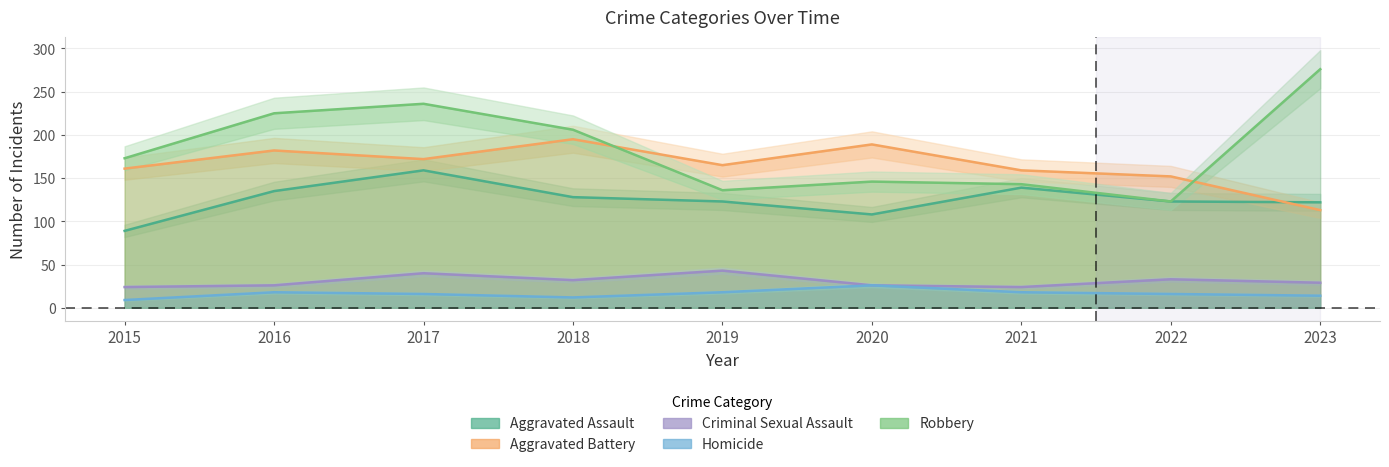

What is the value of the Homicide point at the 4th from the left?

12